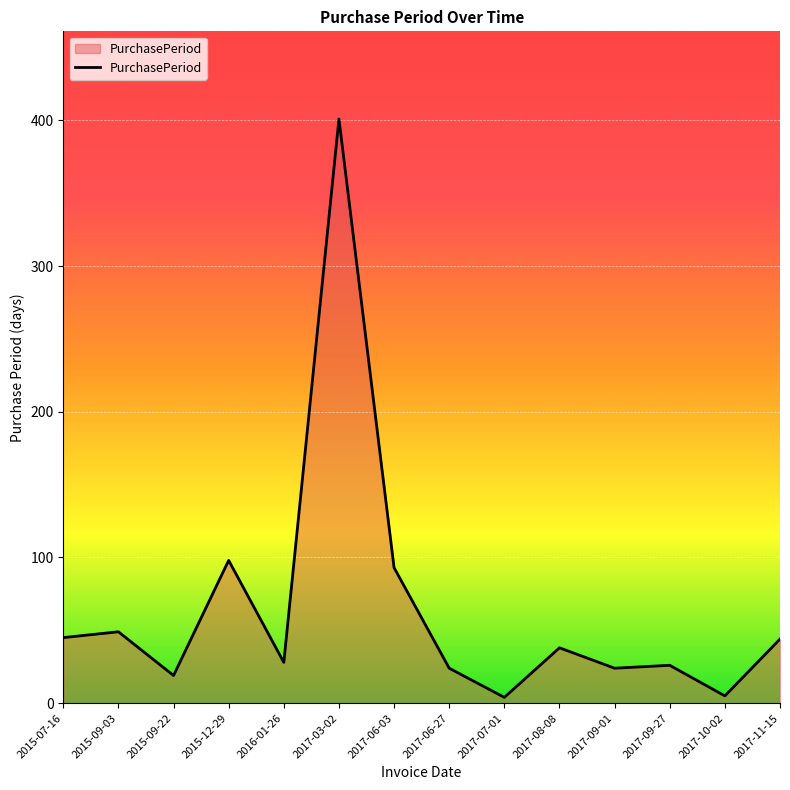

Approximately how many times larger is the value at 2017-06-27 compared to 2017-06-03?

0.3